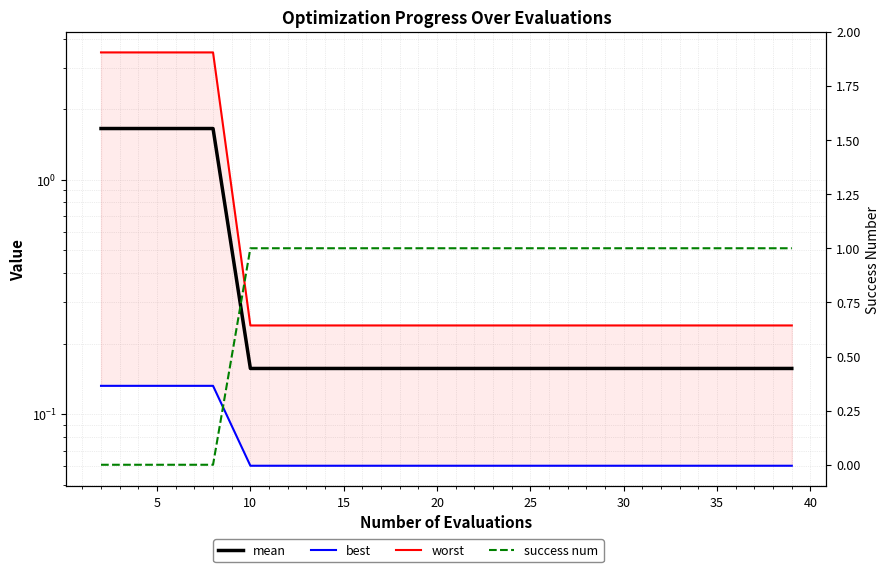

What is the difference between the second highest and minimum values in the best series?

0.1